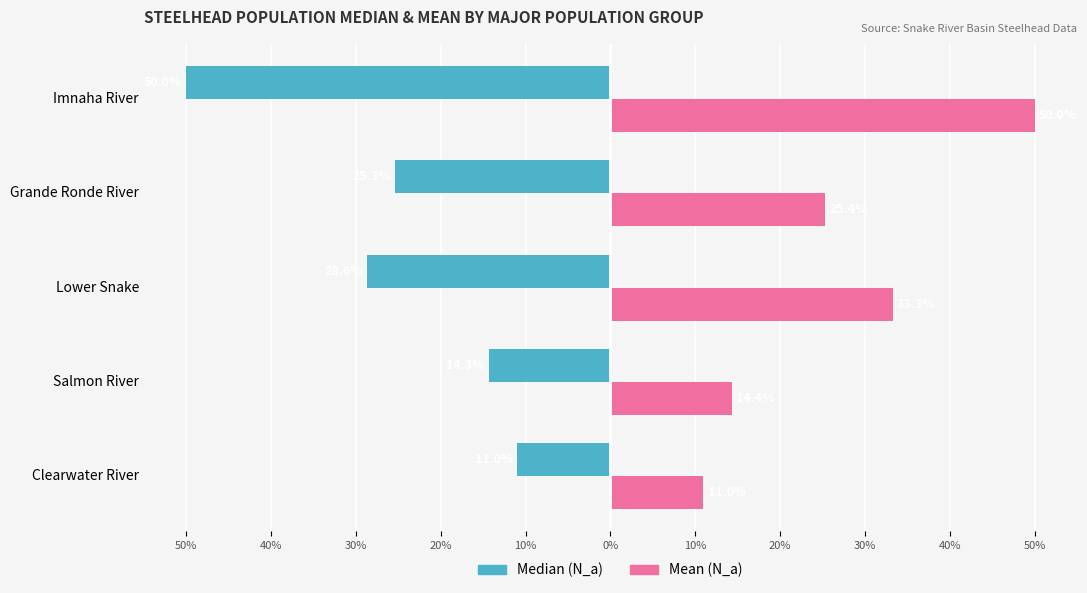

List the series in order of their overall mean, lowest first.

Median (N_a), Mean (N_a)